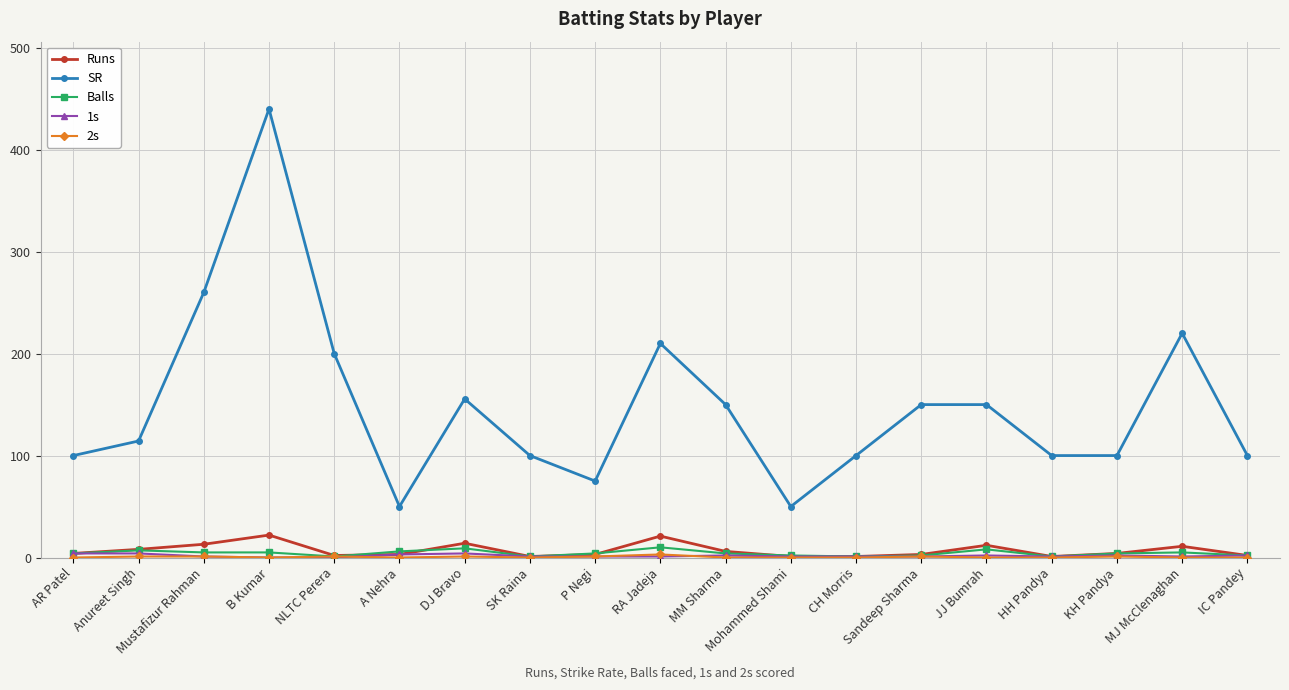

How many data points in Runs are less than 4?

9